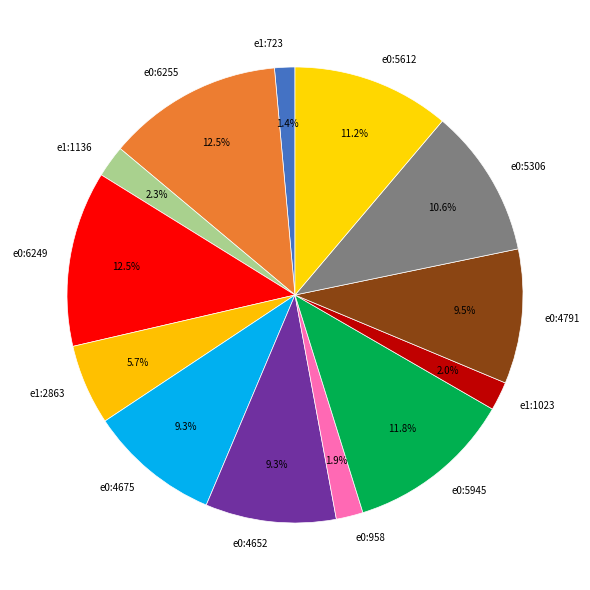

Between e0:5945 and e0:6249, which is larger?

e0:6249